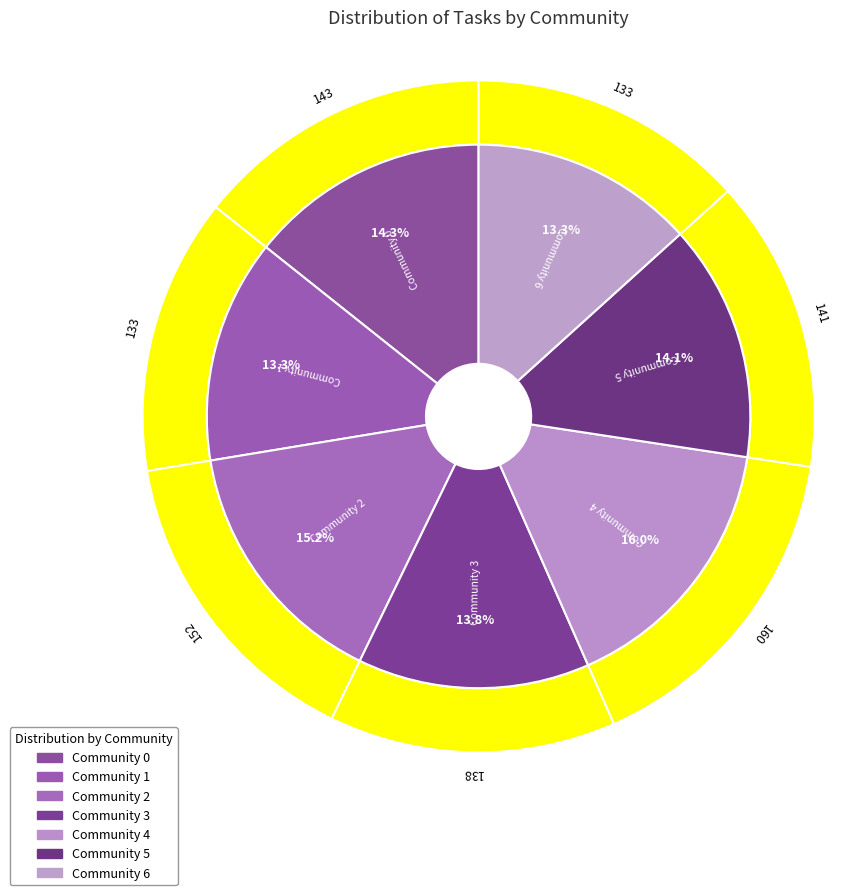

Is Community 6 the majority of the pie?

No